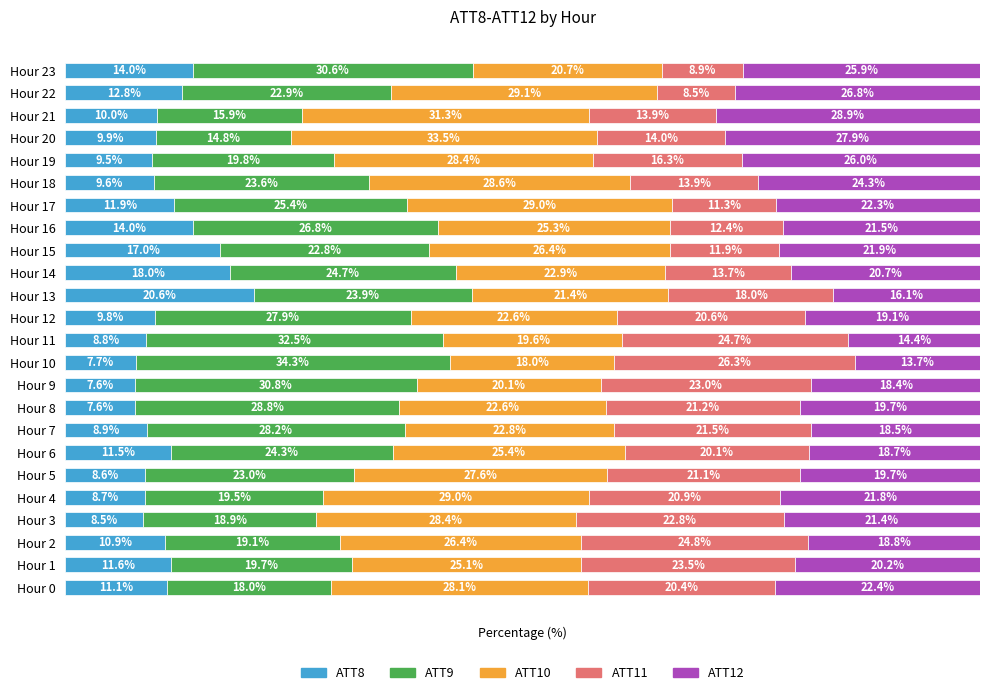

At which label does ATT8 reach its peak?

Hour 13